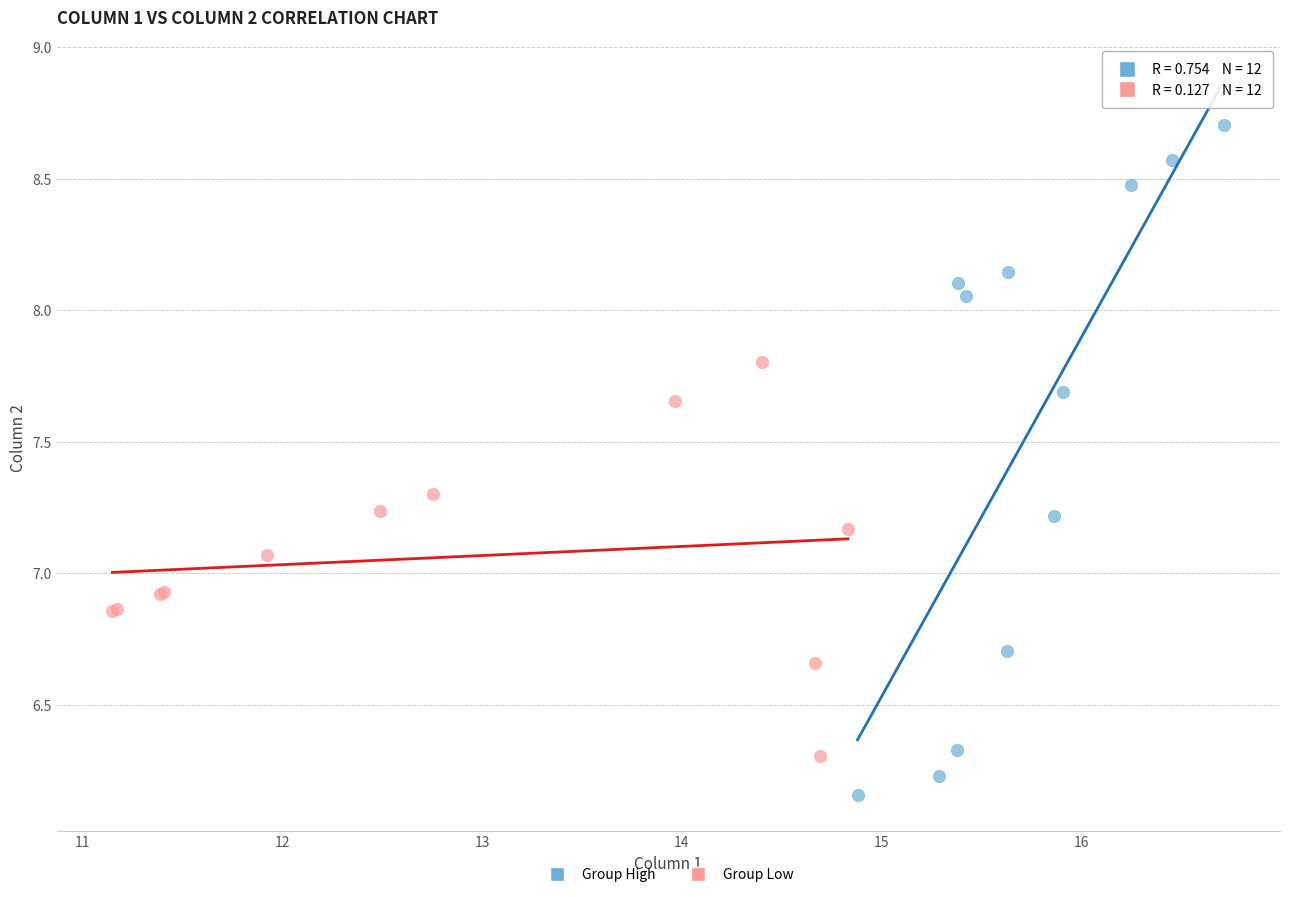

Which series has the largest Y range (max minus min)?

Group High